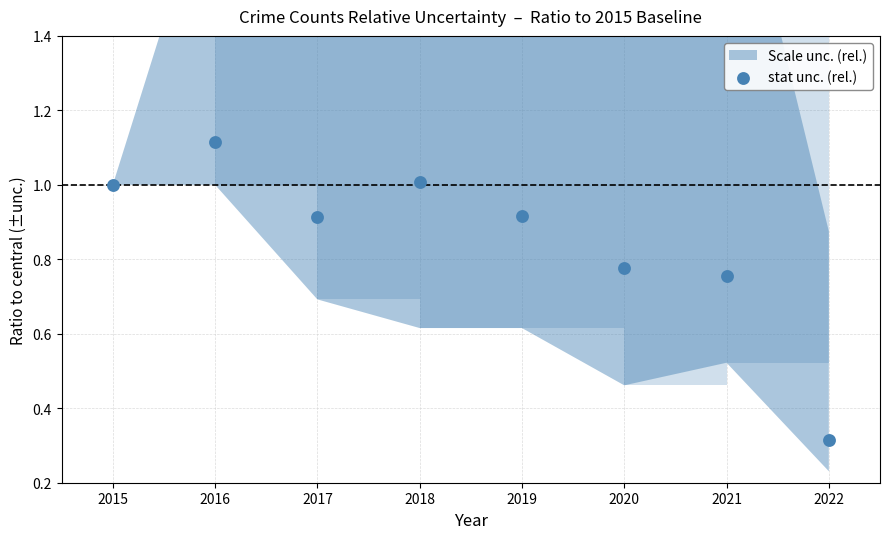

What is the average X value?

2018.5